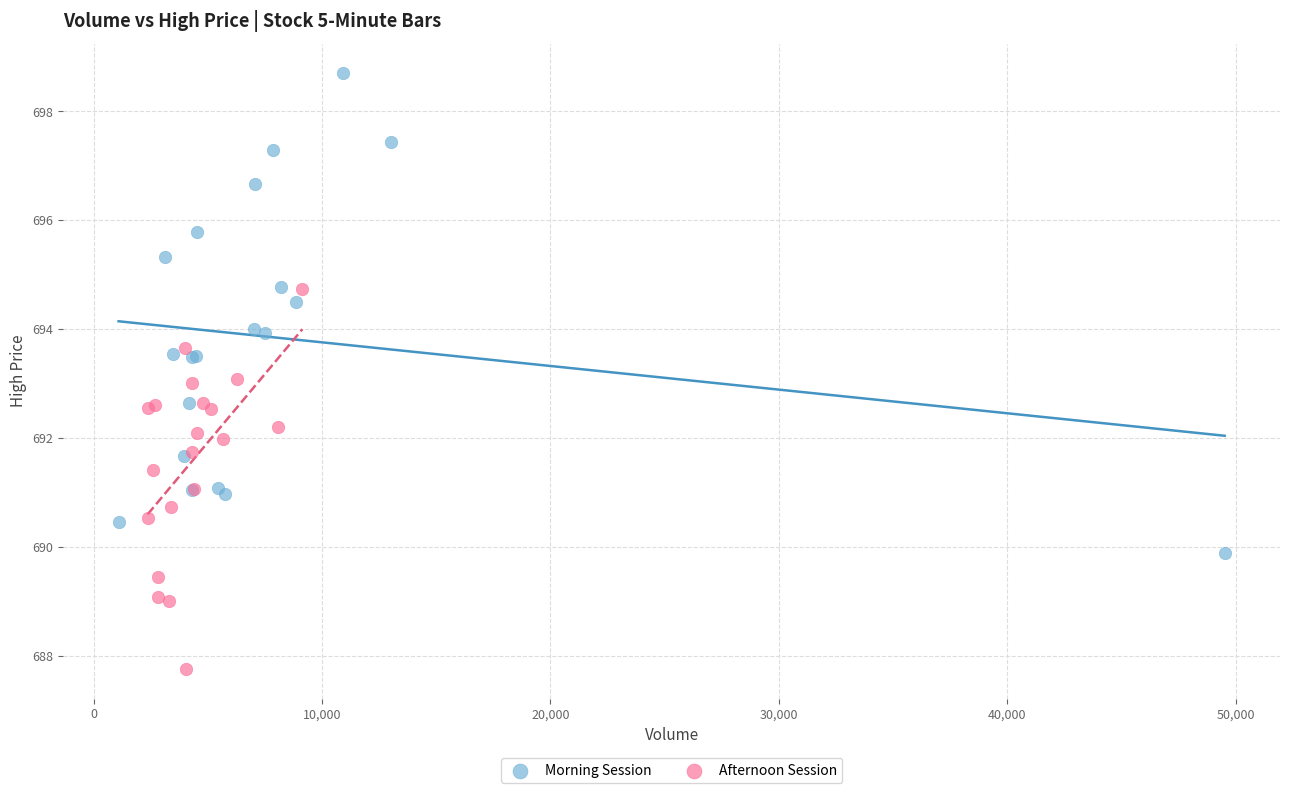

Which series has the largest Y range (max minus min)?

Morning Session